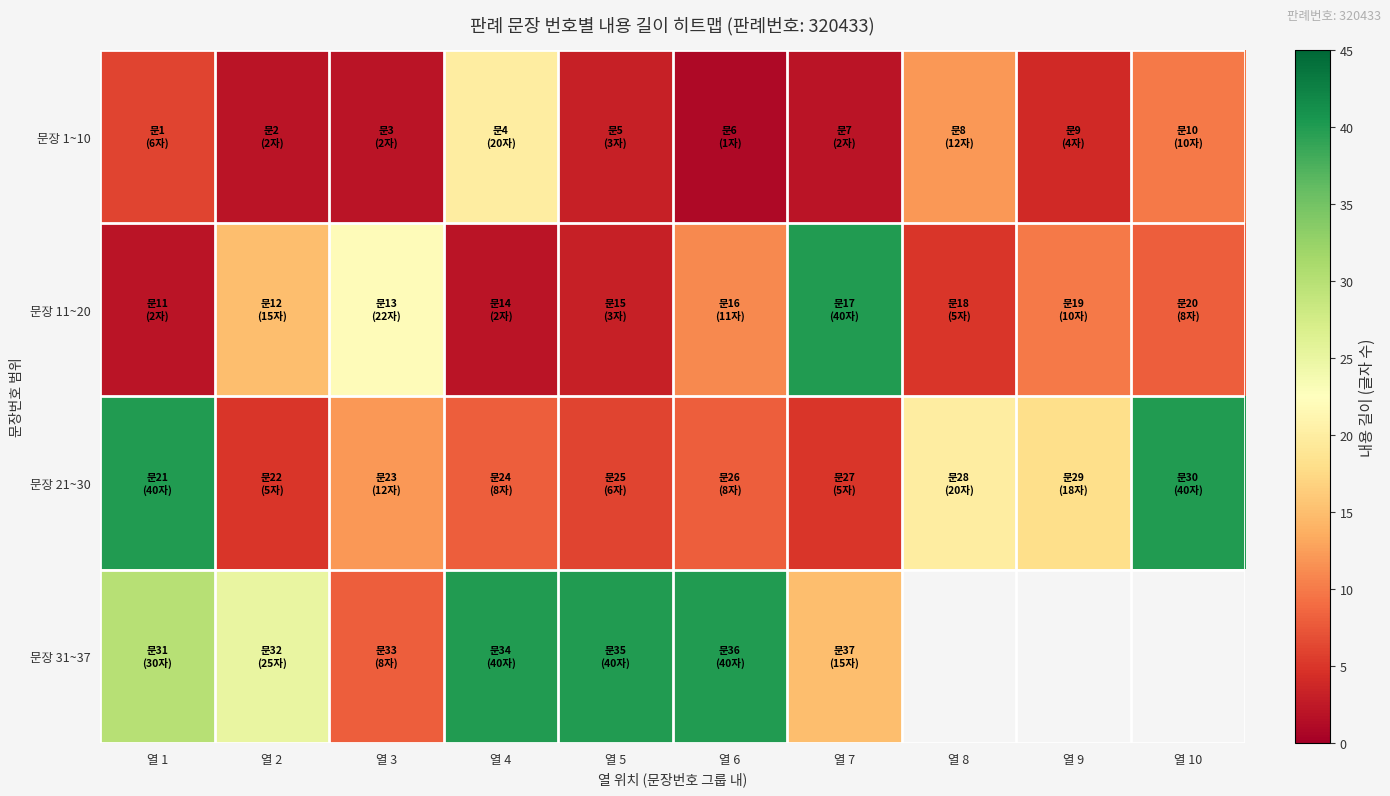

What is the greatest value displayed?

40.0